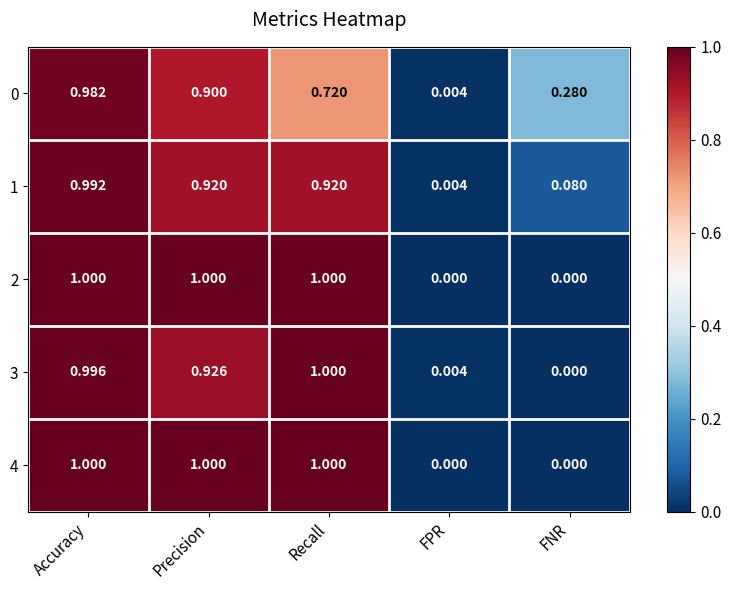

How many series are shown in this chart?

5